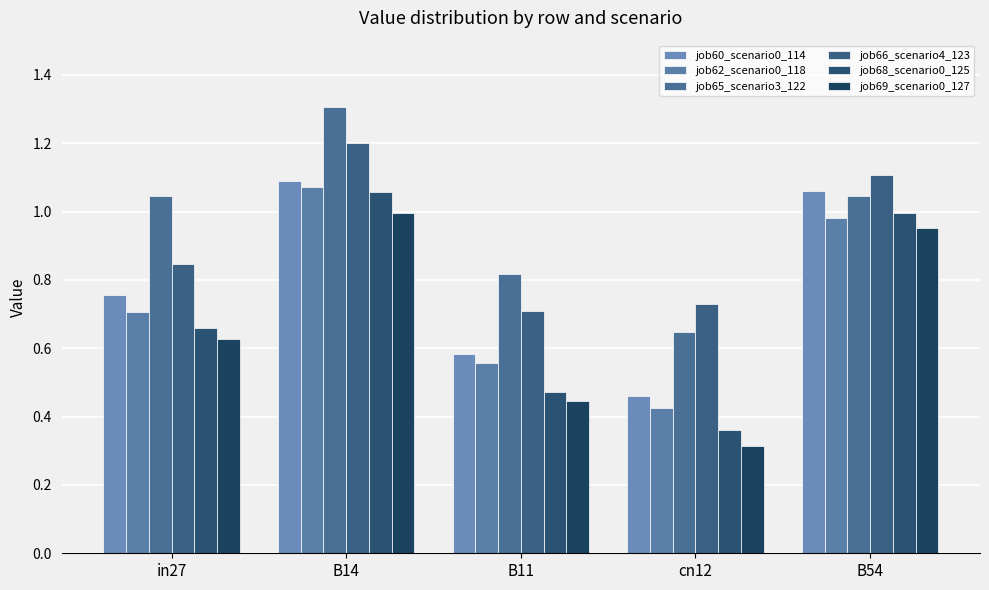

What are all the series names shown in the legend?

job60_scenario0_114, job62_scenario0_118, job65_scenario3_122, job66_scenario4_123, job68_scenario0_125, job69_scenario0_127